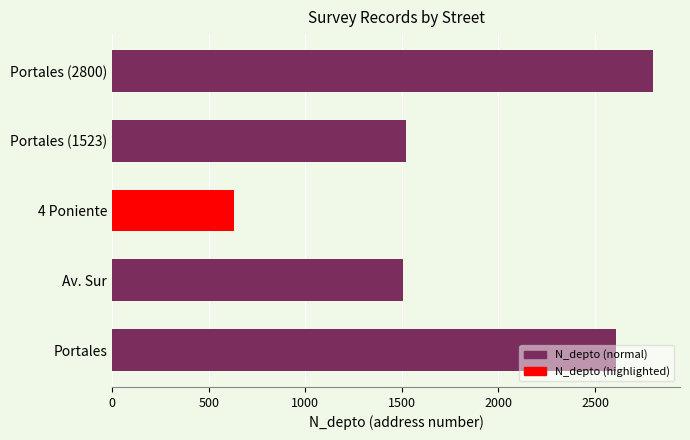

Count the number of data series in this chart.

1